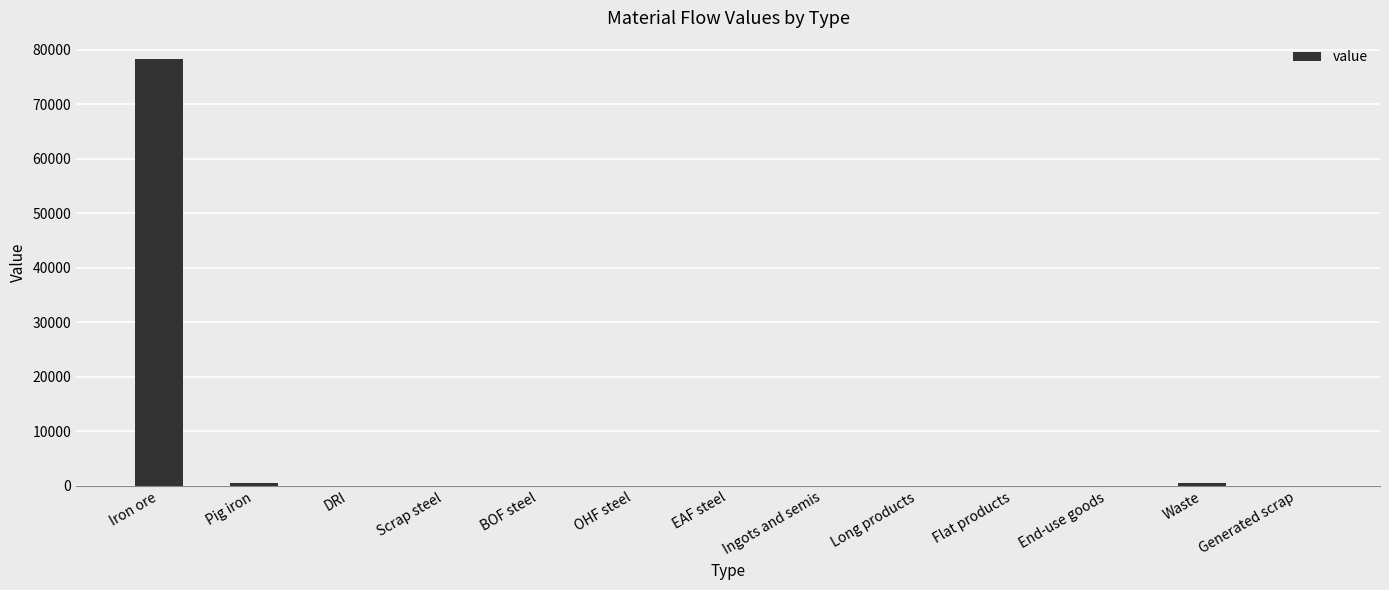

True or false: the data shows 78250.4 at Iron ore.

True